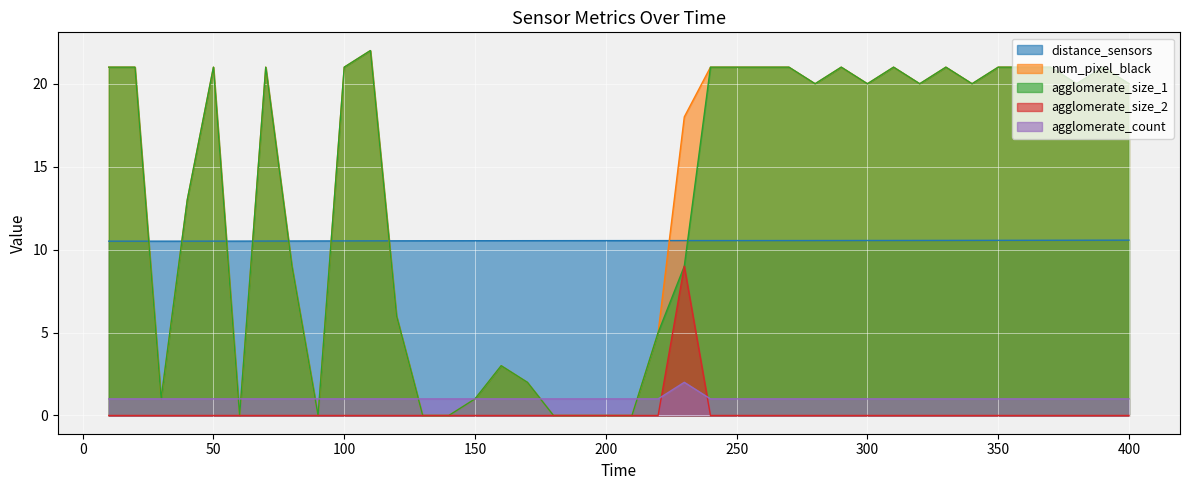

True or false: agglomerate_size_2 has a value of 3.3 at 320.

False